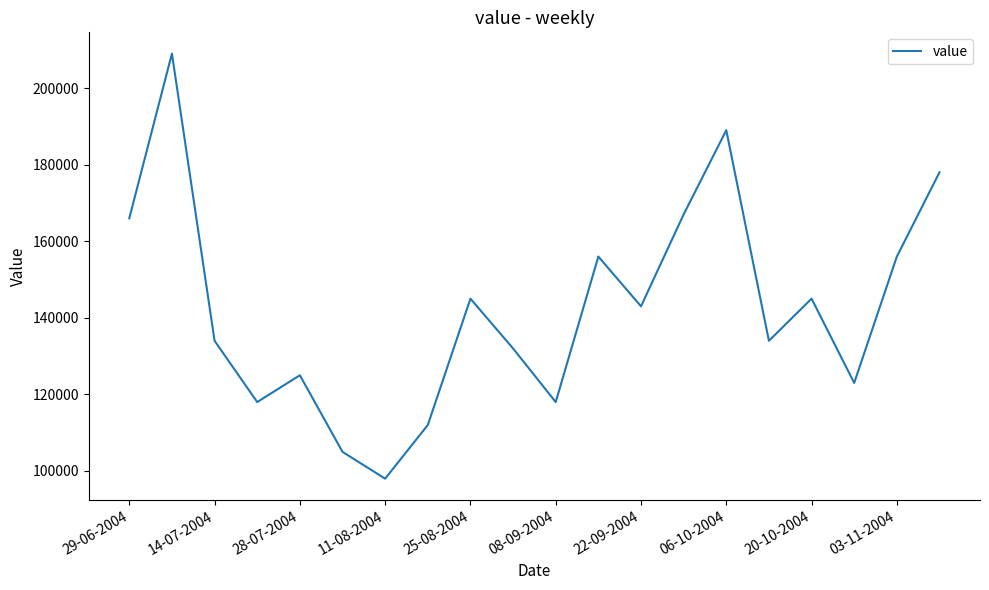

What is the greatest value displayed?

209000